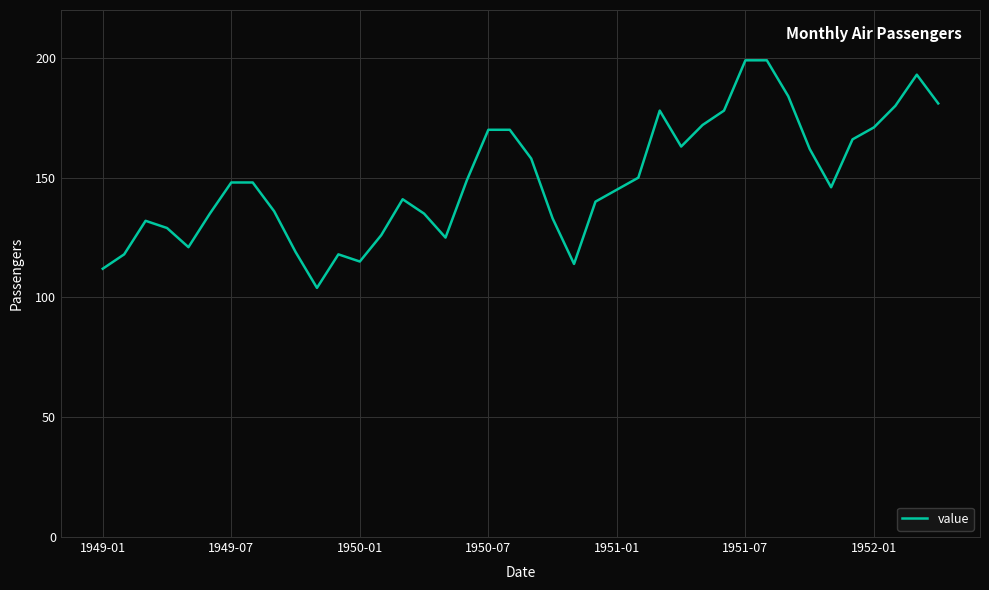

What is the minimum value shown in the chart?

104